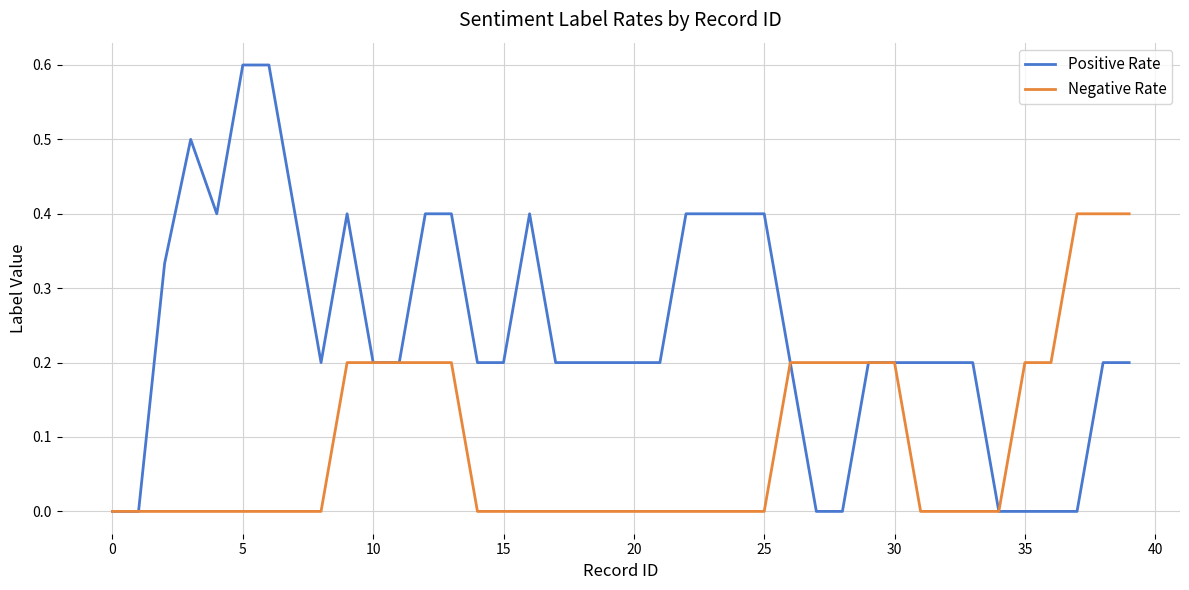

Rank the series by their average value, from lowest to highest.

Negative Rate, Positive Rate